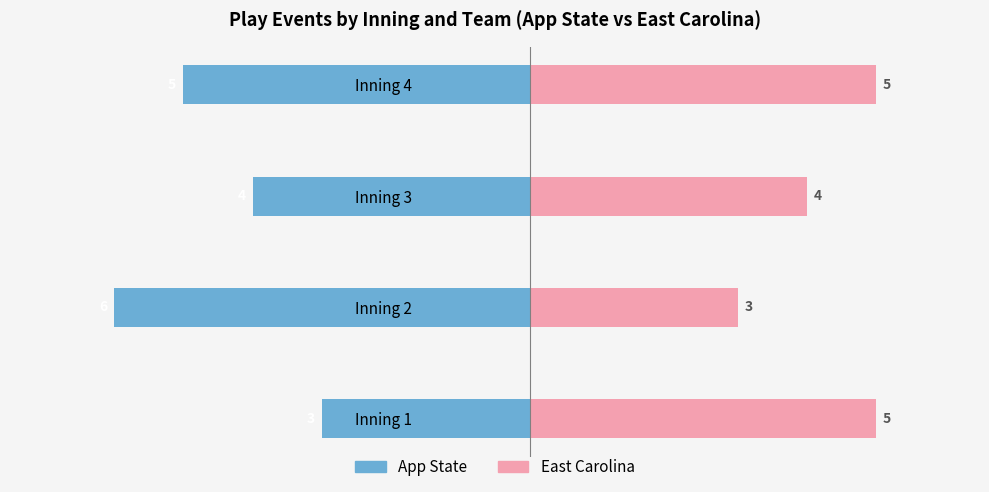

What is the minimum value shown in the chart?

-6